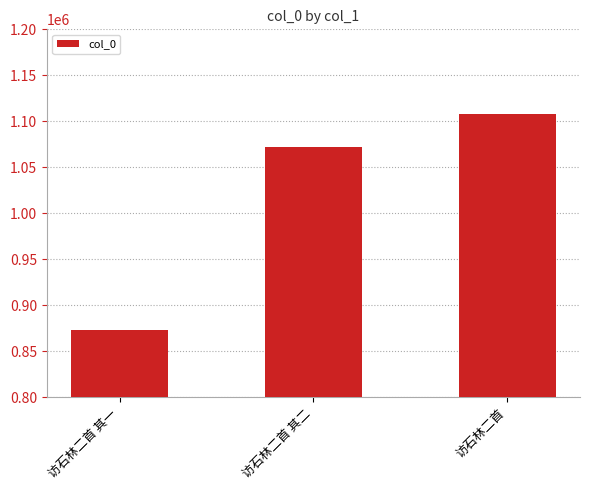

Which has a higher value, 访石林二首 or 访石林二首 其一?

访石林二首